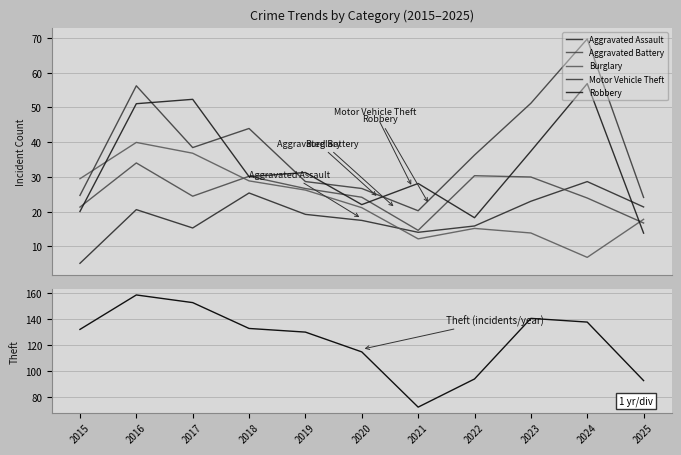

How many interior local valleys does the Burglary series have?

2